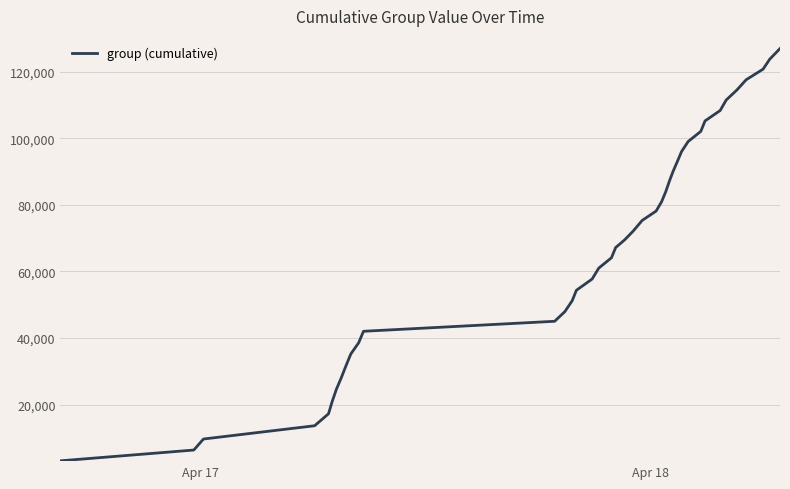

What is the minimum value shown in the chart?

3102